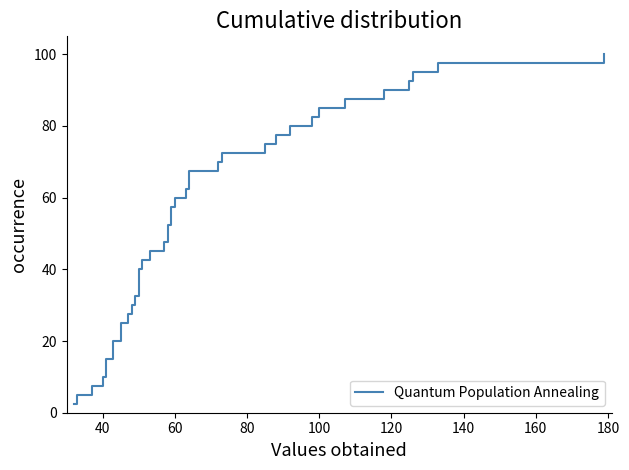

What is the label of the 9th point from the left?

180